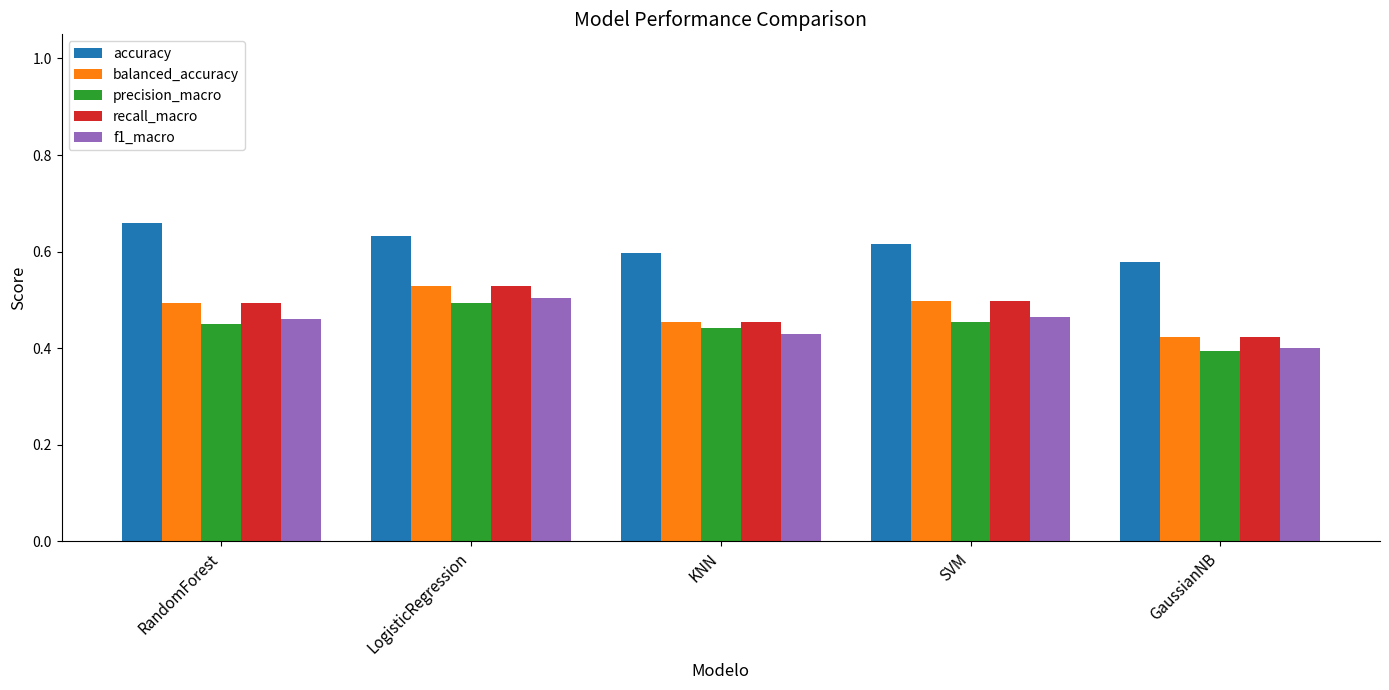

At which category is the sum across all series the highest?

LogisticRegression